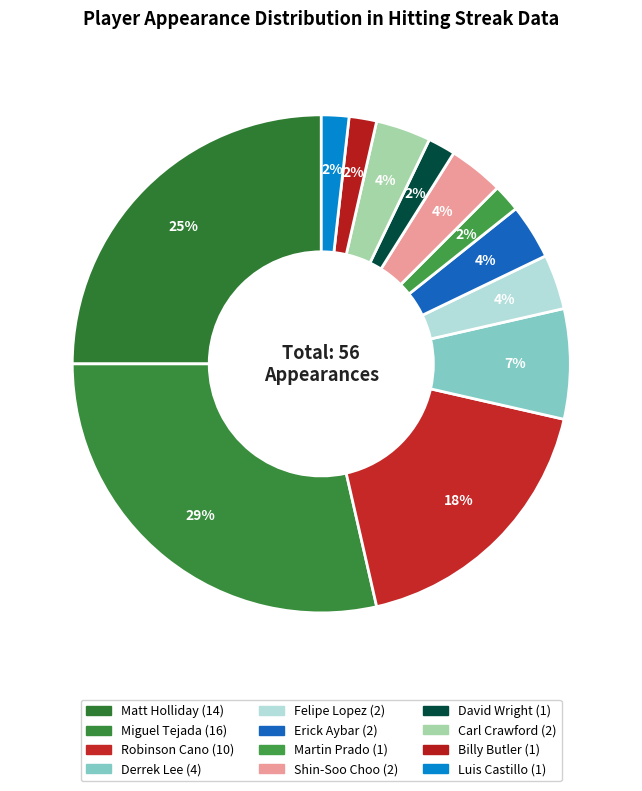

How many slices are in this pie chart?

12